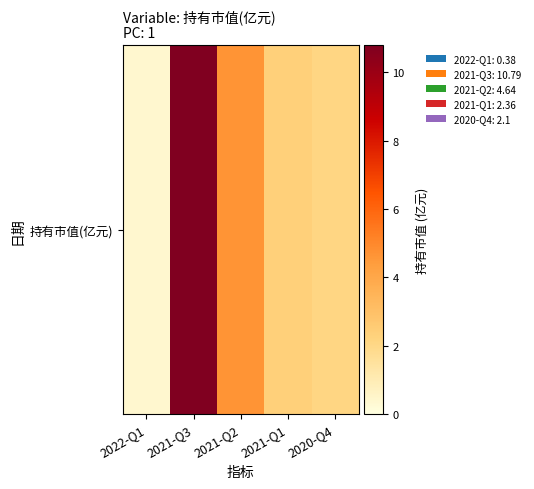

What is the difference between the maximum and second lowest values?

8.7